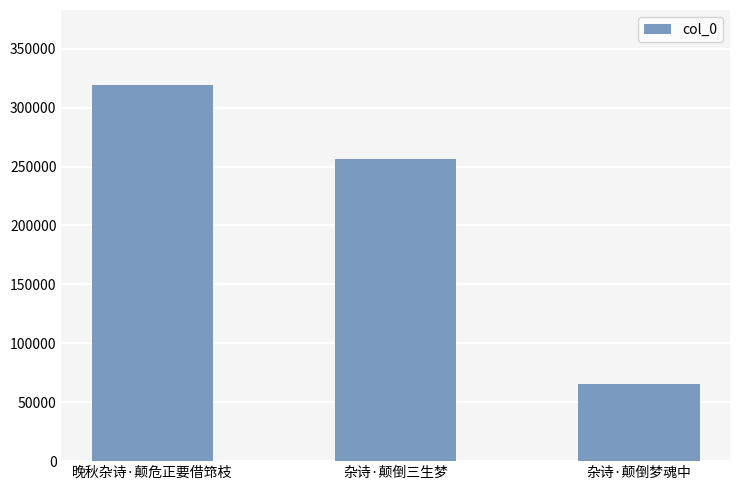

Count the values in the range 65421 to 319024.

3